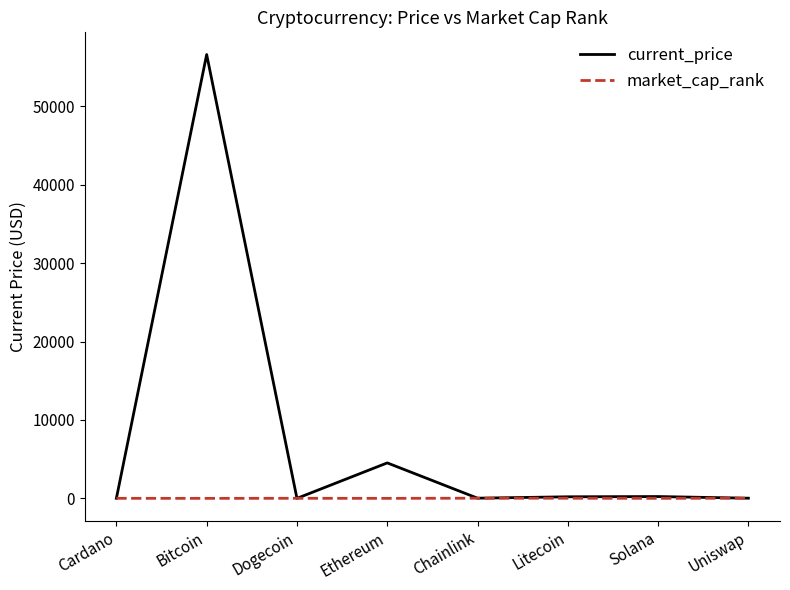

What position from the left is Dogecoin?

3